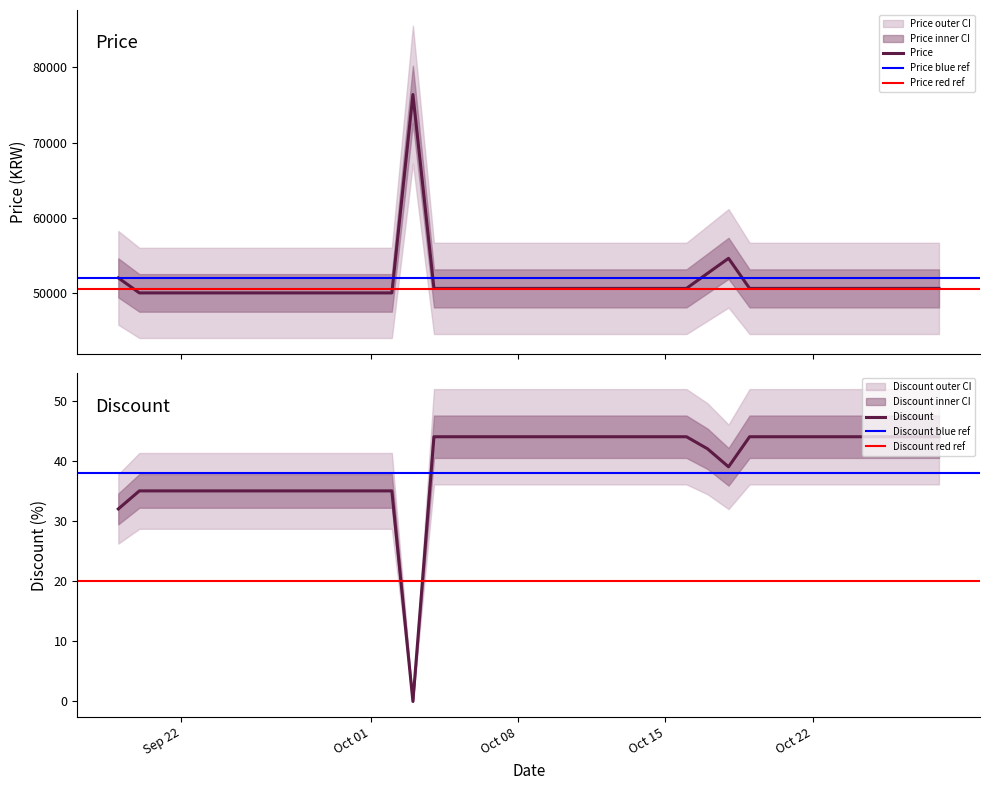

What is the total value across all series at 2023-10-10?

50644